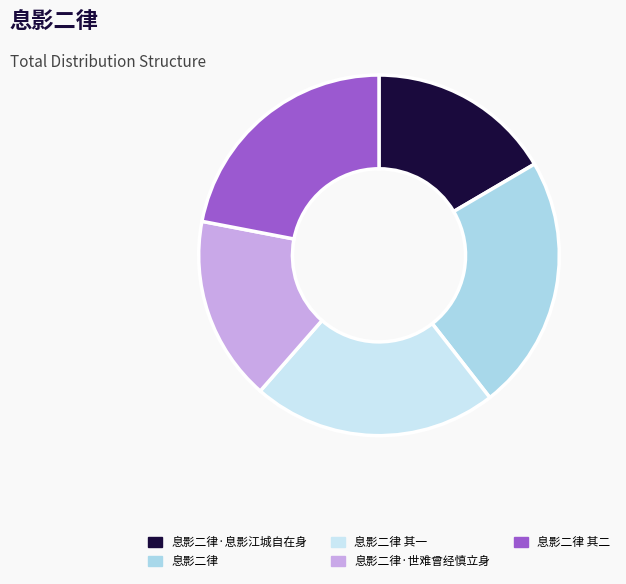

Count the number of slices in the pie.

5